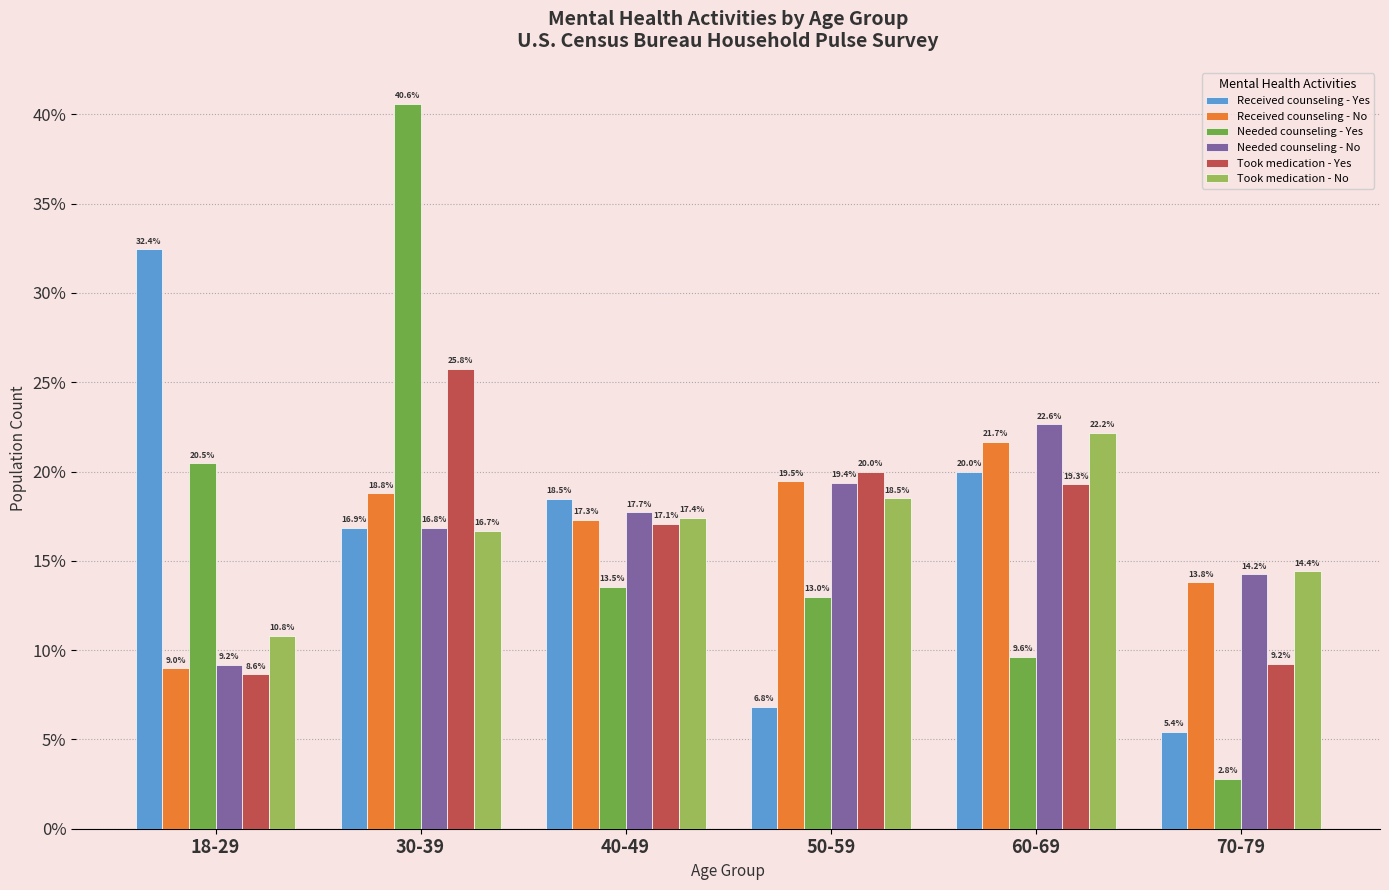

Reading left to right, extract all data points from this chart.

Received counseling - Yes: 32.4	16.9	18.5	6.8	20.0	5.4
Received counseling - No: 9.0	18.8	17.3	19.5	21.7	13.8
Needed counseling - Yes: 20.5	40.6	13.5	13.0	9.6	2.8
Needed counseling - No: 9.2	16.8	17.7	19.4	22.6	14.2
Took medication - Yes: 8.6	25.8	17.1	20.0	19.3	9.2
Took medication - No: 10.8	16.7	17.4	18.5	22.2	14.4